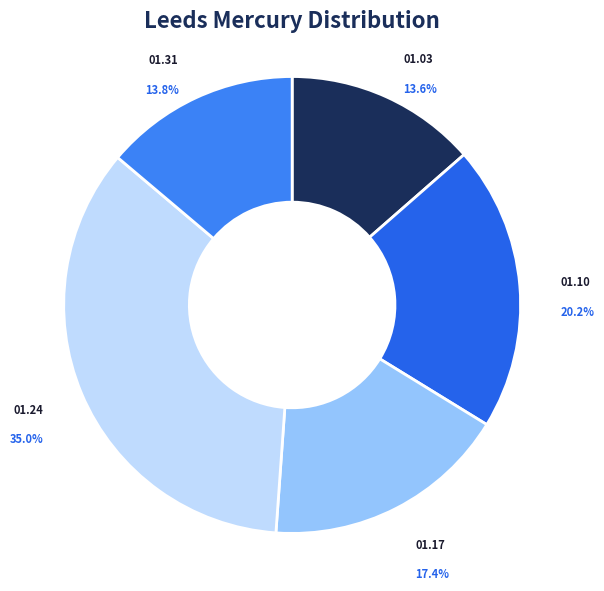

Combined, what portion of the pie is 01.17 and 01.10?

37.6%